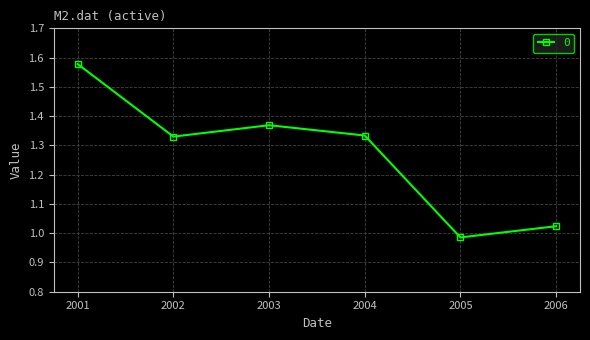

True or false: the data shows 2.2 at 2002.

False